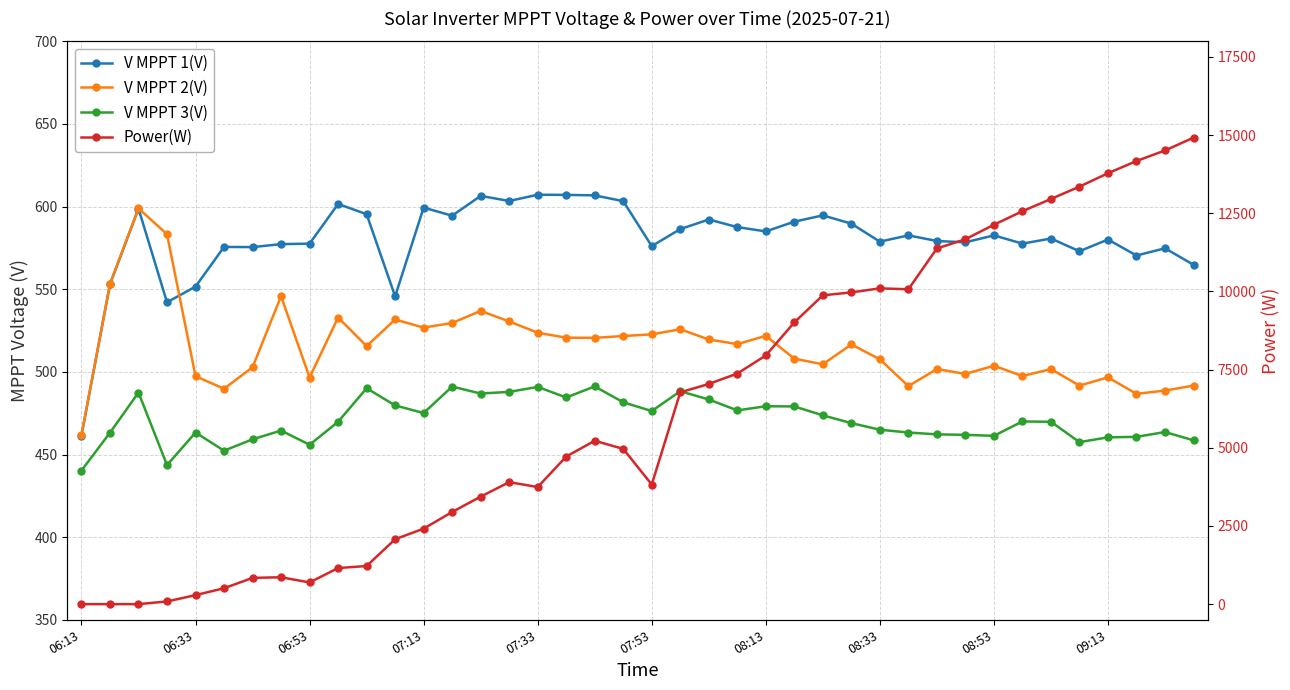

What is the difference between the V MPPT 1(V) values at 13 and 32?

11.9